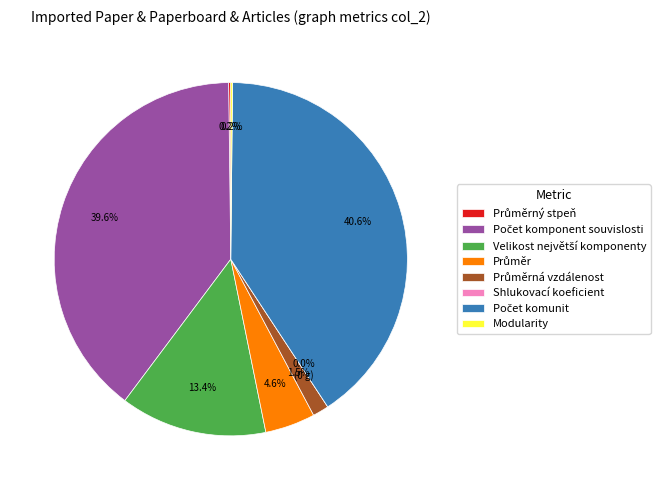

What percentage is the Počet komunit slice, to the nearest percent?

41%